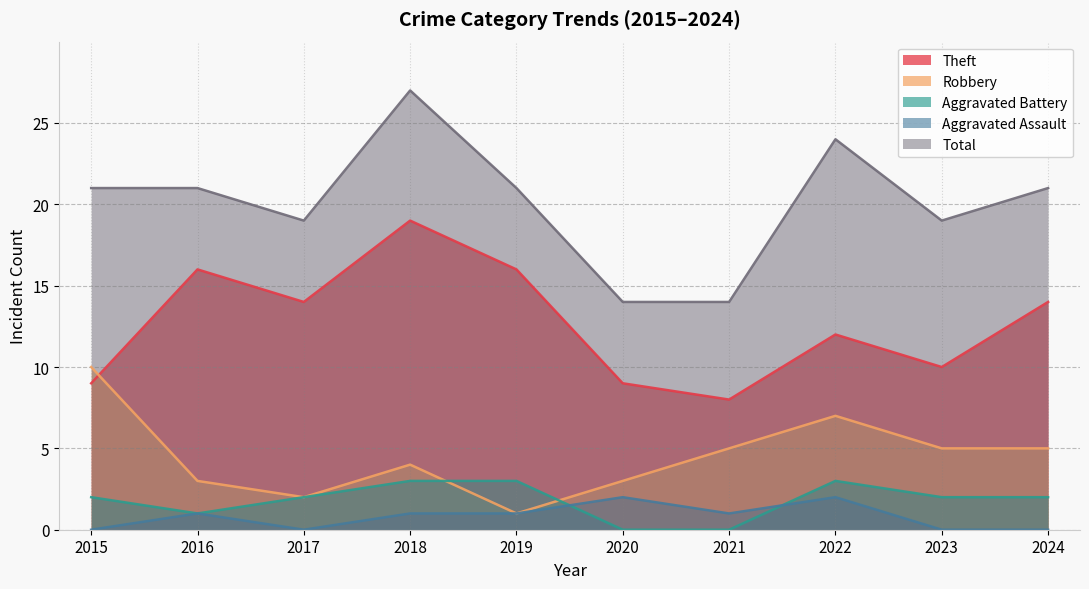

How many Aggravated Battery values are between 1 and 3?

8